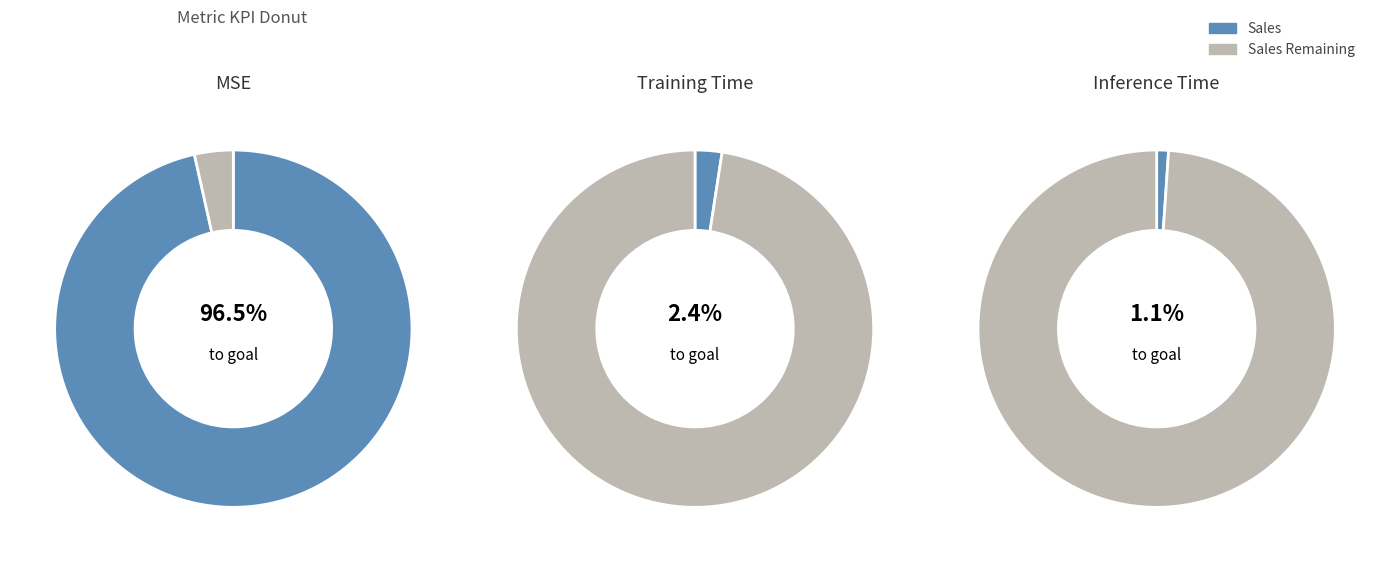

Is it true that MSE is 88% of the pie?

False